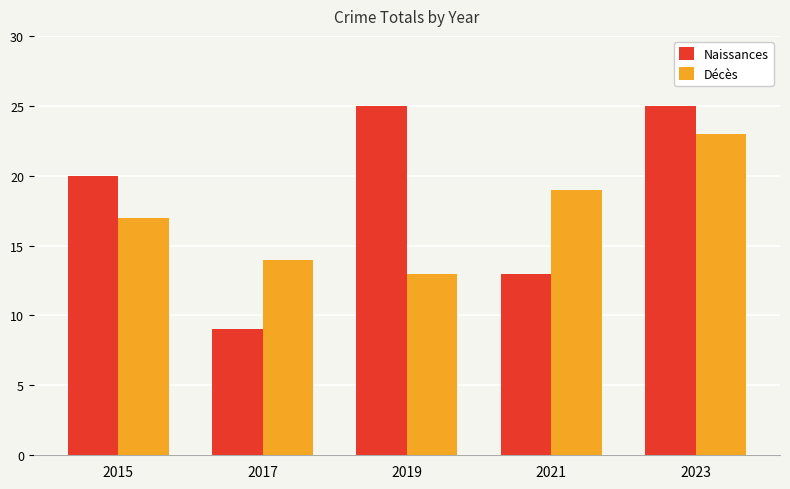

At how many categories does at least one series exceed 15?

4